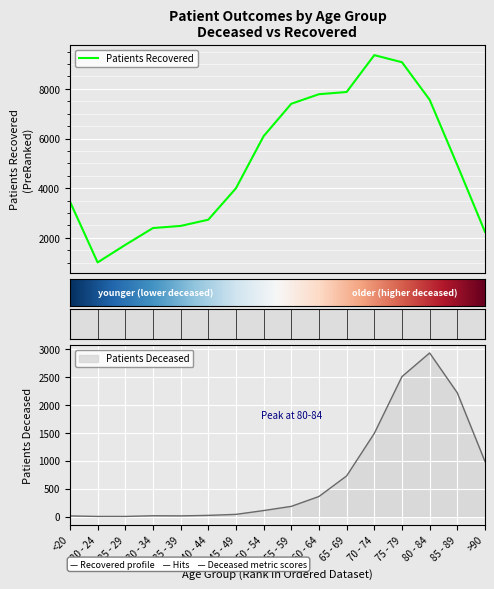

In patients_deceased, how many points are higher than both neighbors (excluding endpoints)?

2